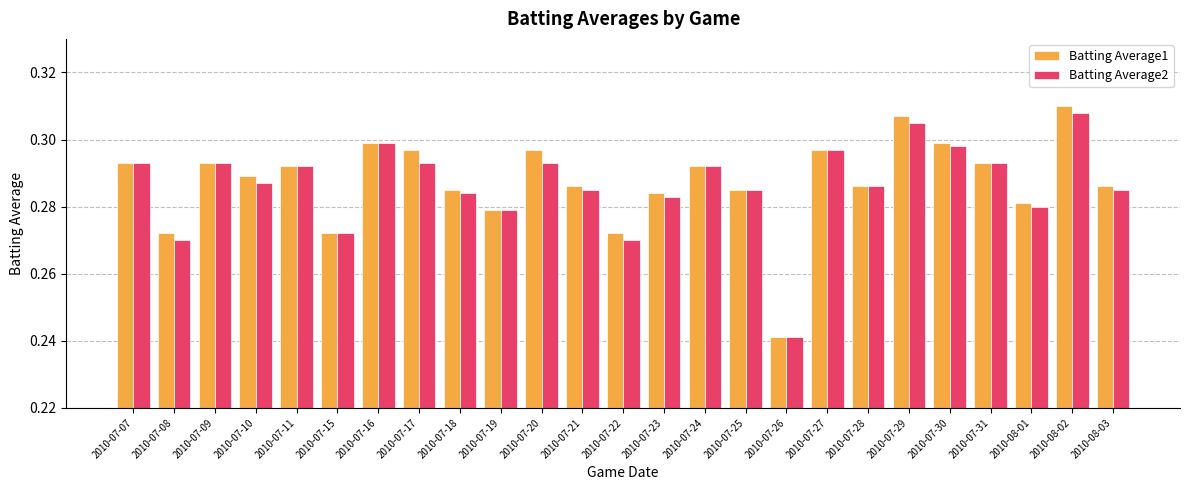

What are all the series names shown in the legend?

Batting Average1, Batting Average2